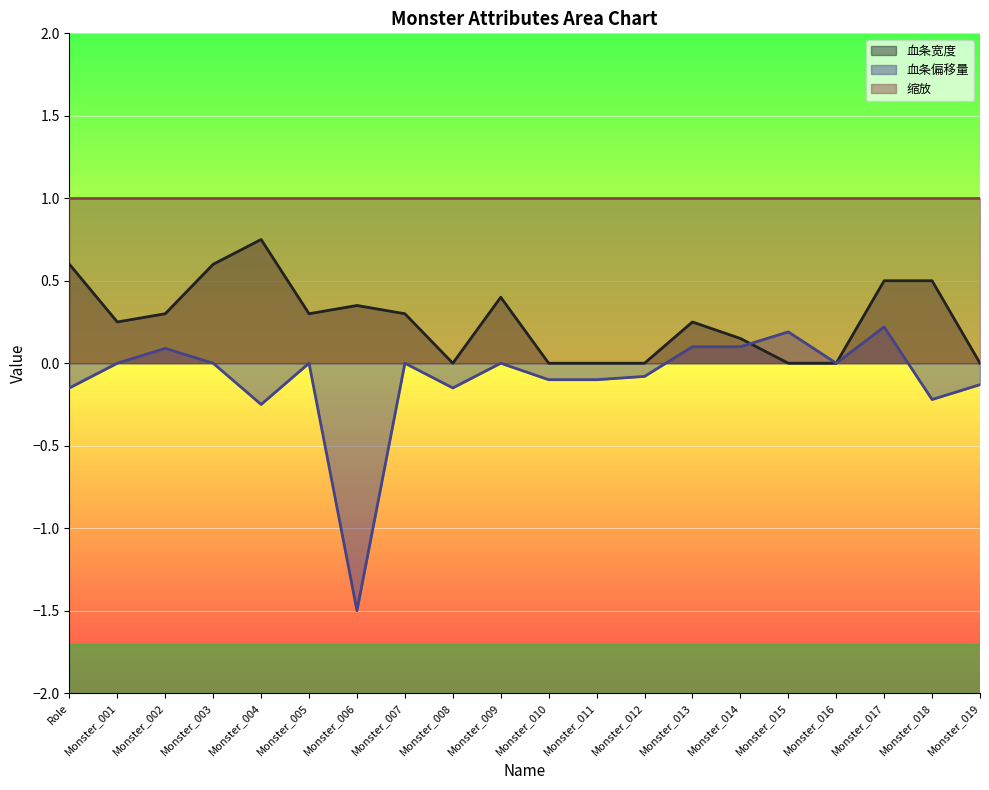

How many lines are shown in the chart?

3